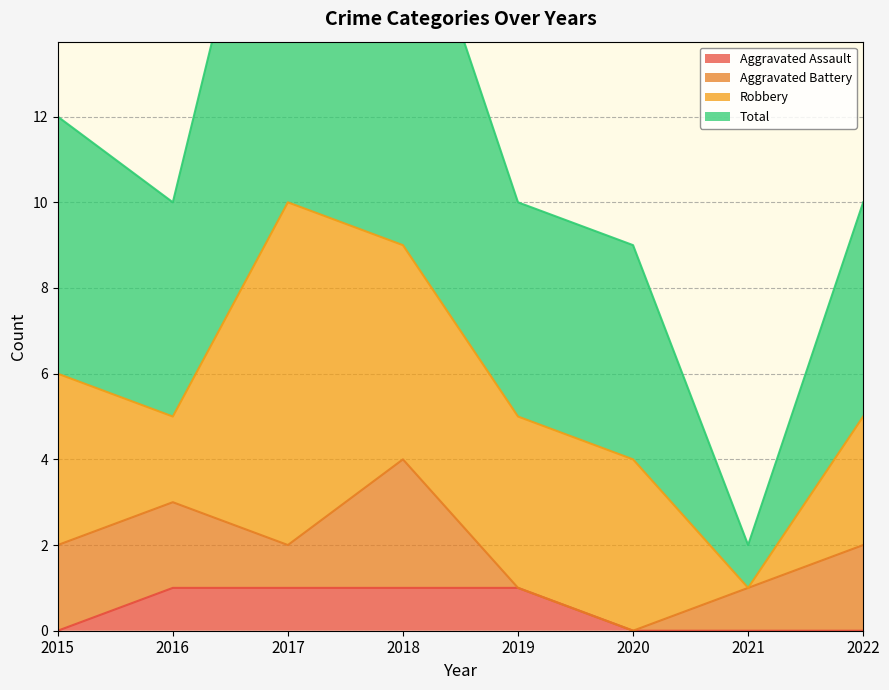

True or false: Aggravated Assault has a value of 1 at 2022.

False